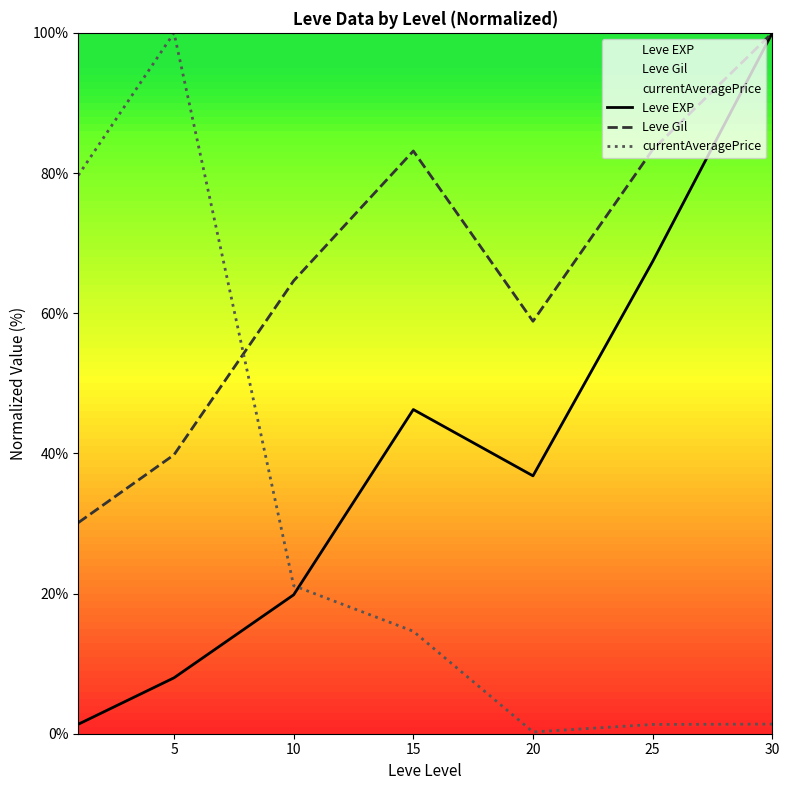

What is the difference between the maximum and minimum values in the Leve EXP series?

98.6